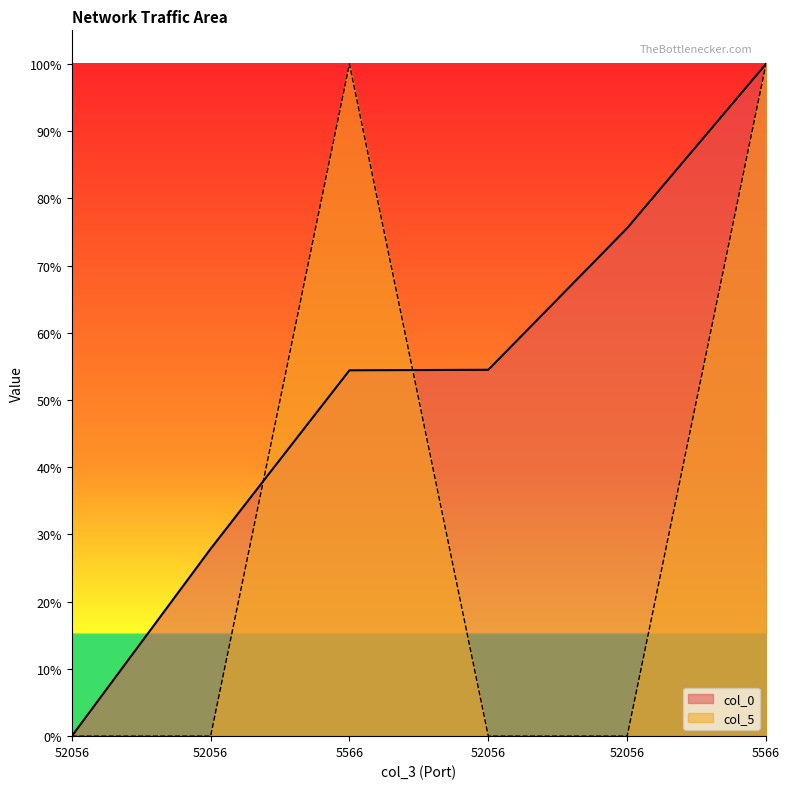

How many data points in col_0 are less than 54?

2